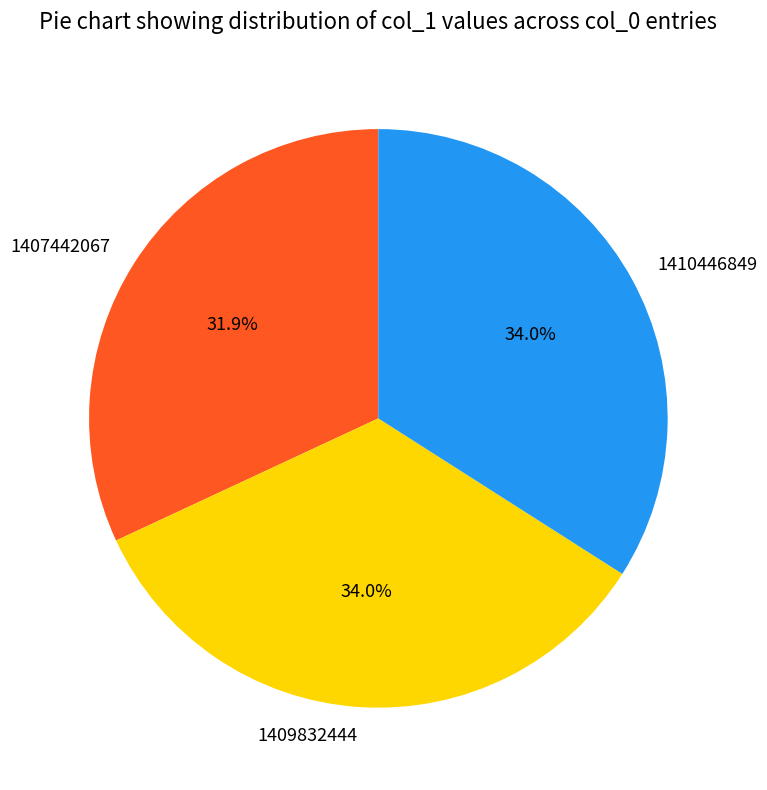

What percentage is the 1409832444 slice, to the nearest percent?

34%